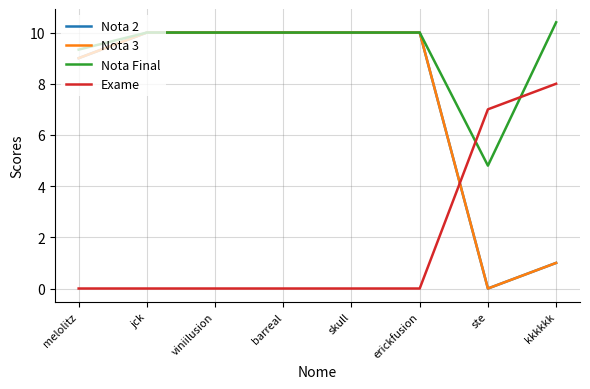

True or false: Exame has a value of 3.6 at erickfusion.

False